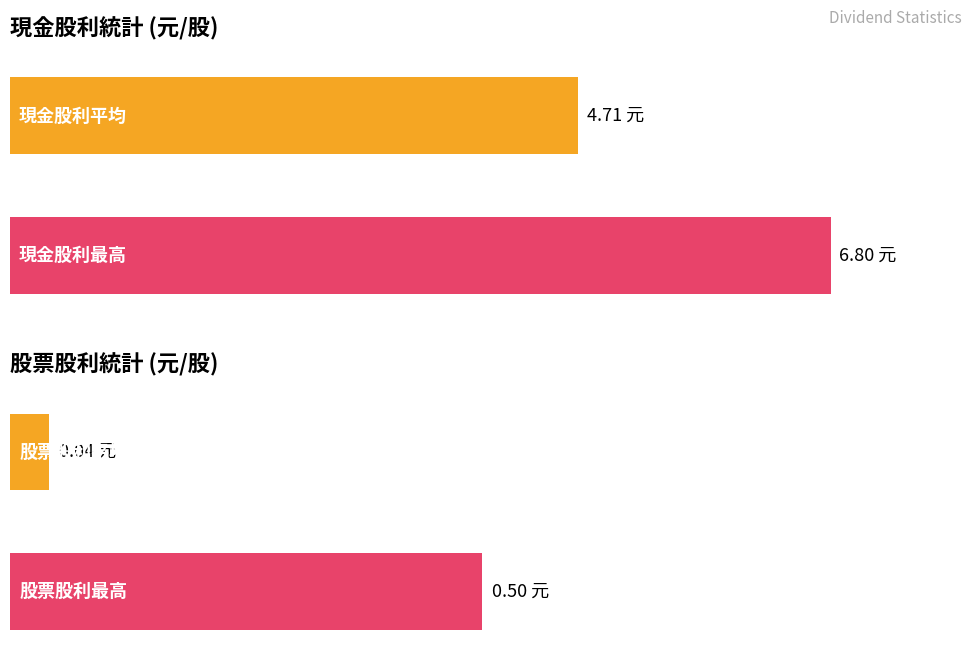

What is the difference between the maximum and minimum values in the 股票股利合計 series?

0.5